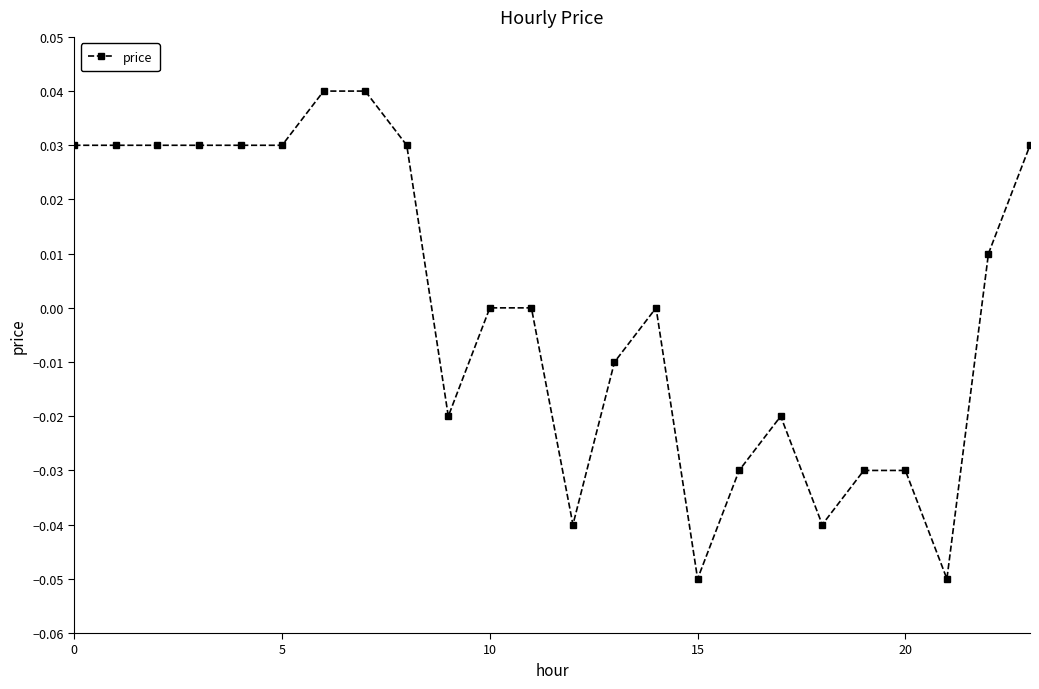

True or false: the data has more than 1 interior local peaks.

True